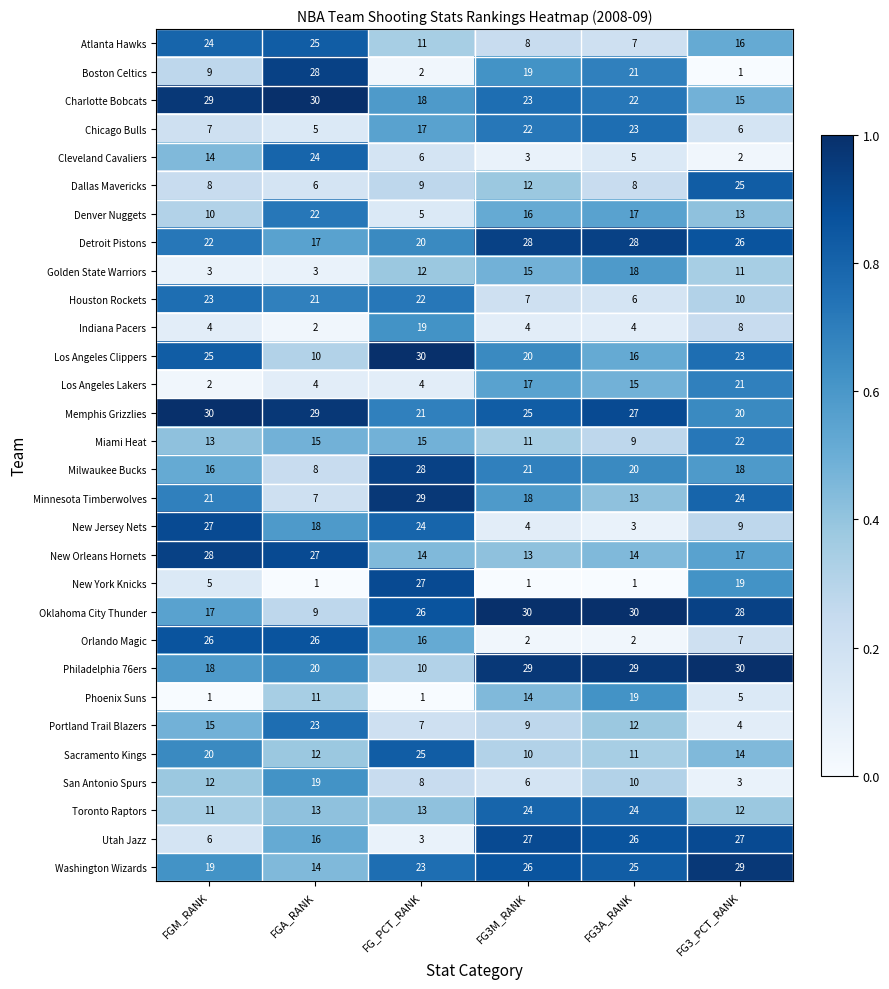

What is the maximum value shown in the chart?

30